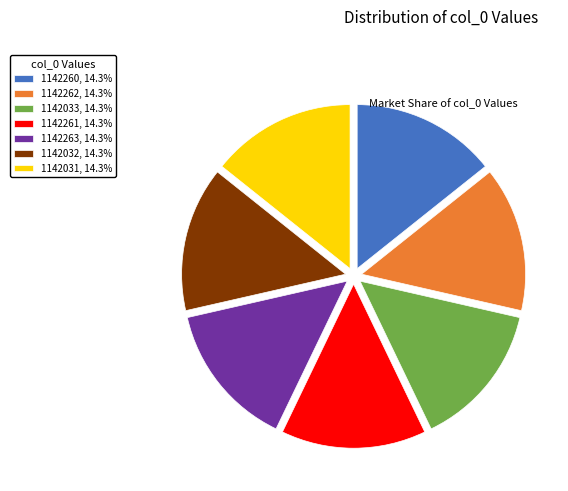

Is it true that 1142031 is 7% of the pie?

False